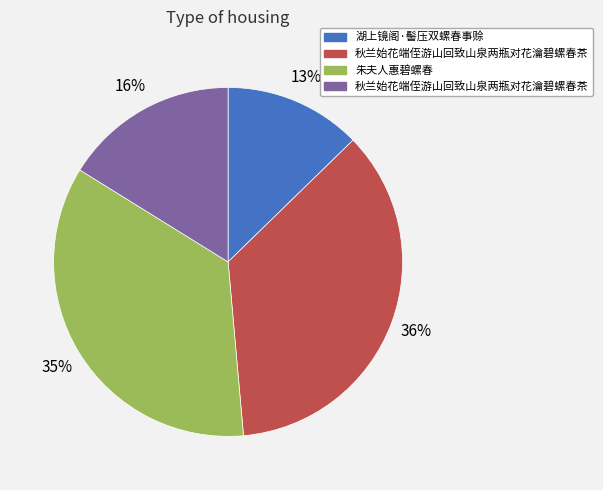

To the nearest percent, what is the difference between the largest and smallest slice percentages?

23%